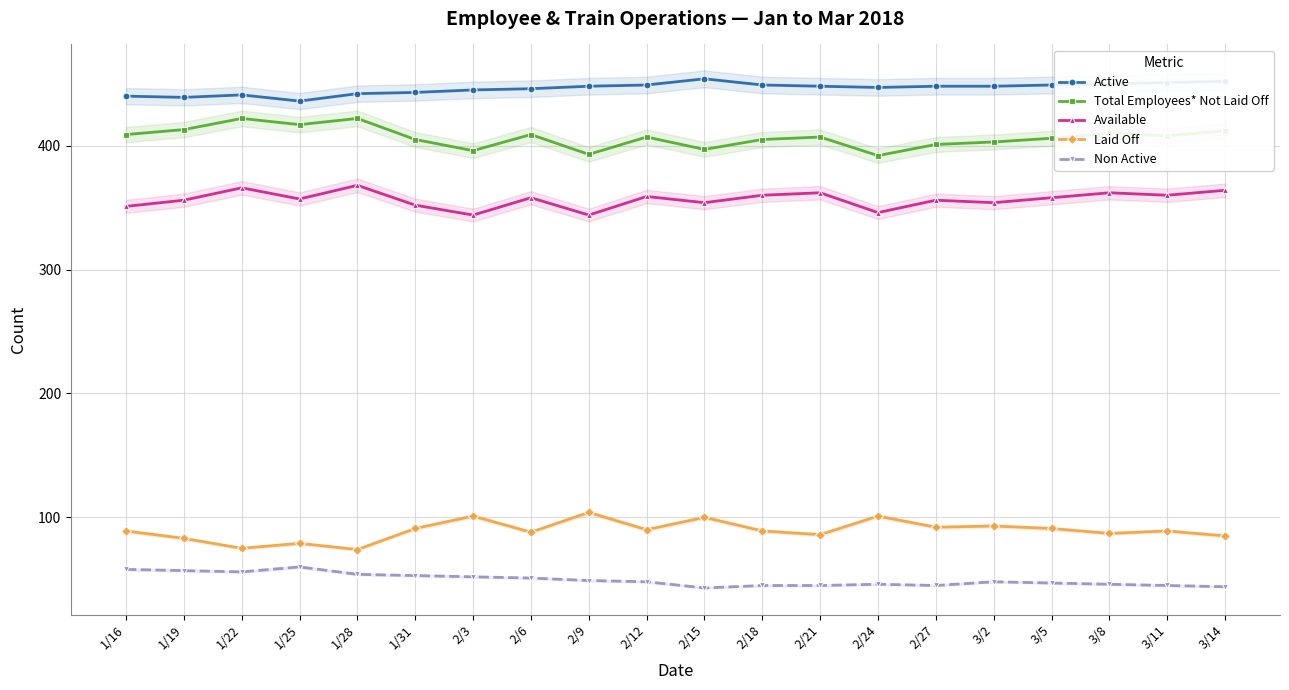

True or false: Laid Off and Total Employees* Not Laid Off cross at least once.

False